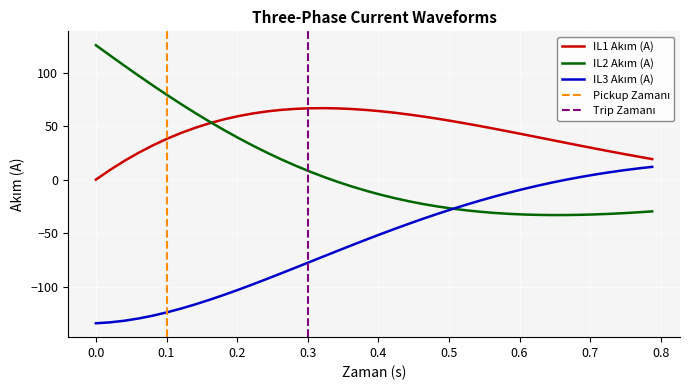

List the series in order of their peak value, highest first.

IL2 Akım (A), IL1 Akım (A), IL3 Akım (A)